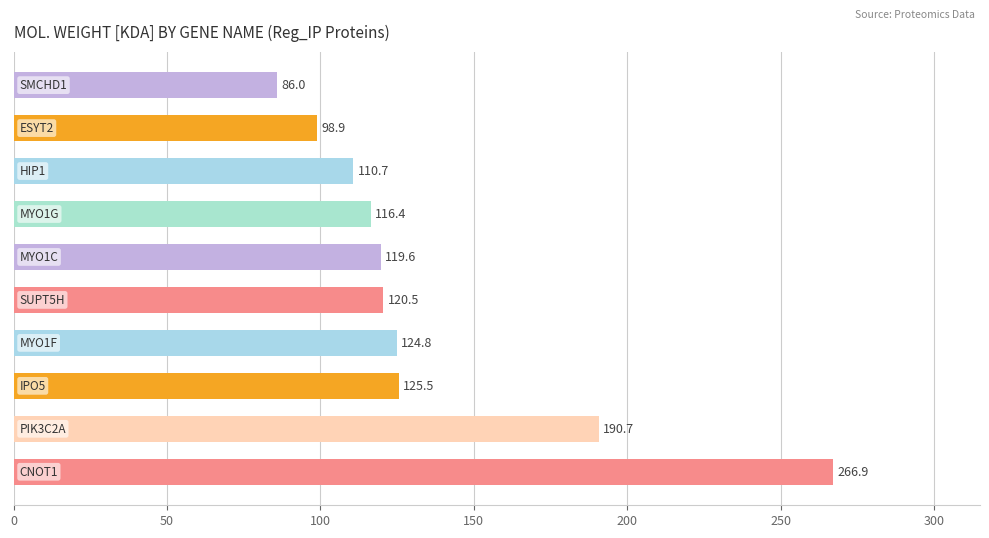

What is the average value?

136.0